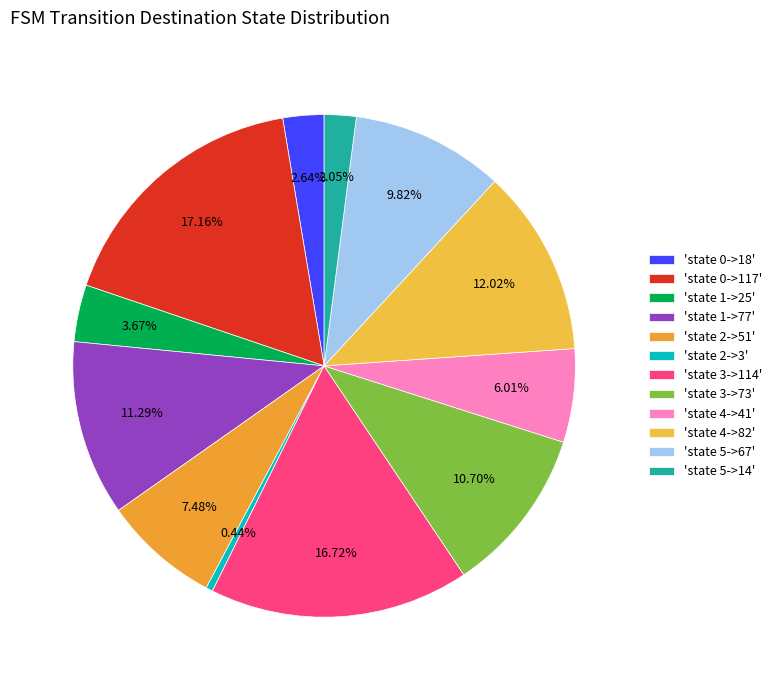

How many segments does this pie chart have?

12